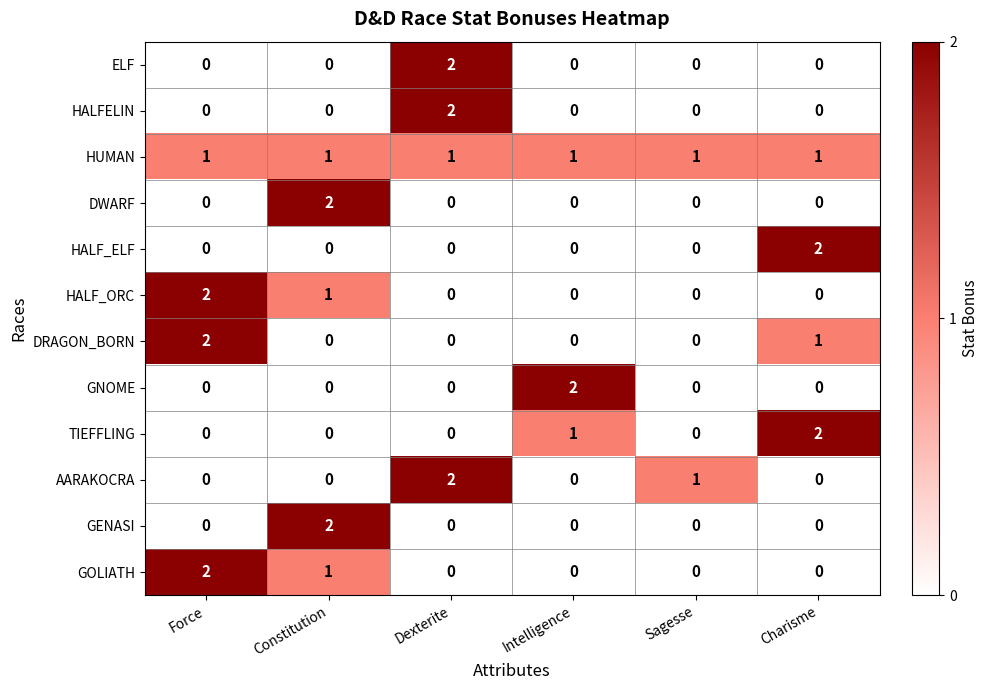

What is the spread (max minus min) of values at Constitution?

2